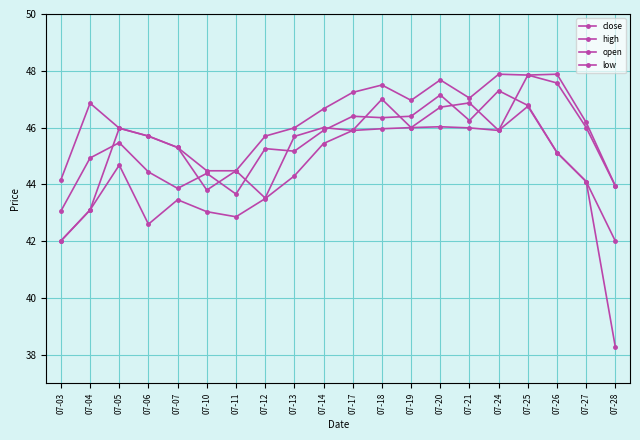

Reading left to right, list all the values displayed in this chart.

close: 43.1	44.9	45.5	44.4	43.9	44.4	43.7	45.3	45.2	45.9	46.4	46.4	46.4	47.1	46.2	47.3	46.8	45.1	44.1	42.0
high: 44.2	46.9	46.0	45.7	45.3	44.5	44.5	45.7	46.0	46.7	47.2	47.5	47.0	47.7	47.0	47.9	47.9	47.9	46.2	43.9
open: 42.0	43.1	46.0	45.7	45.3	43.8	44.5	43.5	45.7	46.0	45.9	47.0	46.0	46.7	46.9	45.9	47.9	47.6	46.0	43.9
low: 42.0	43.1	44.7	42.6	43.5	43.0	42.9	43.5	44.3	45.4	45.9	46.0	46.0	46.0	46.0	45.9	46.8	45.1	44.1	38.3